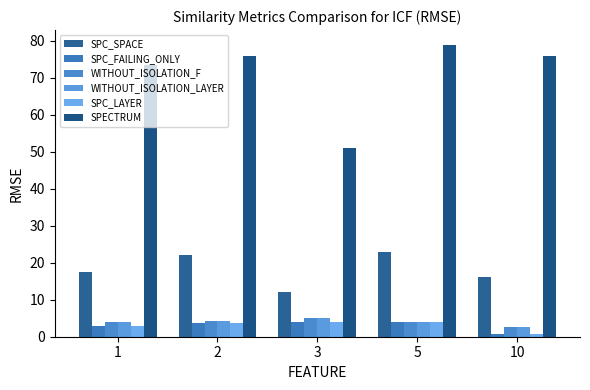

How many data points in SPECTRUM are less than 76?

2